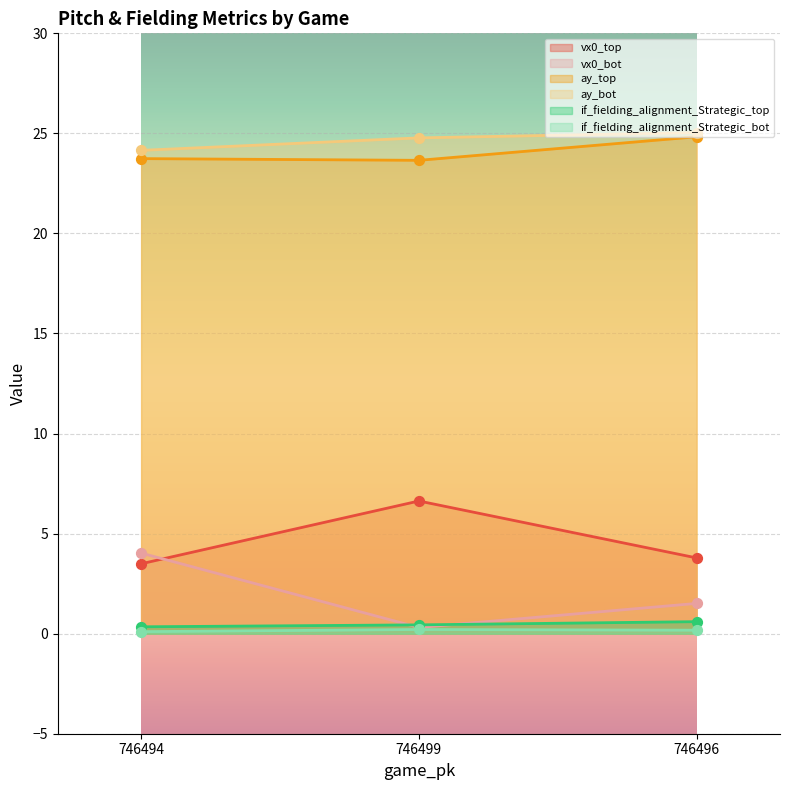

Which series contains the highest Y value?

ay_bot